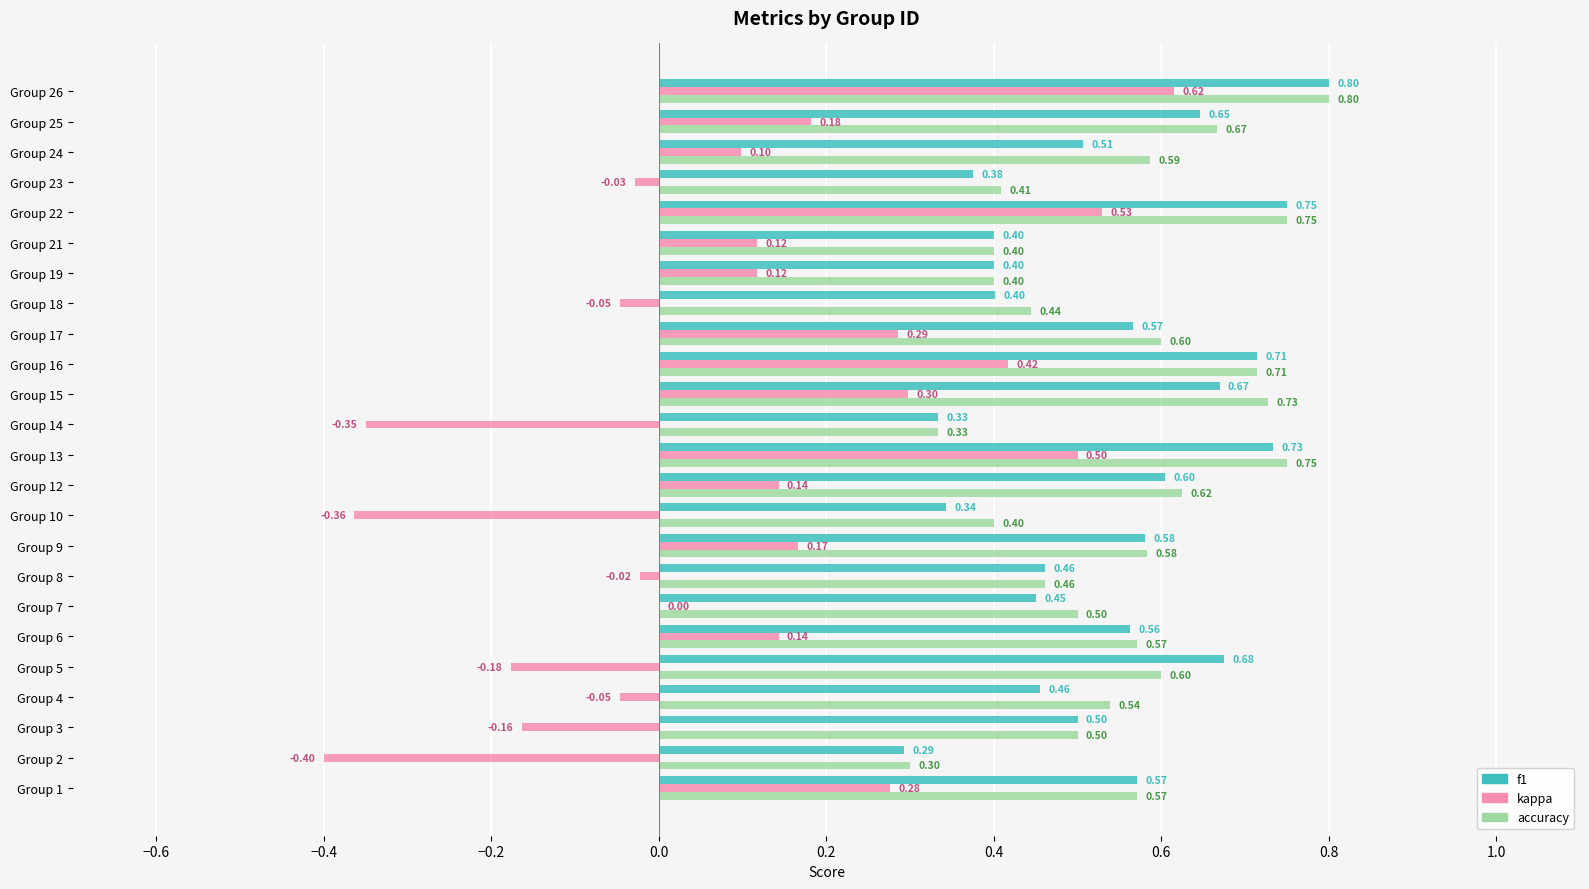

What is the sum of the accuracy values at Group 23 and Group 10?

0.8